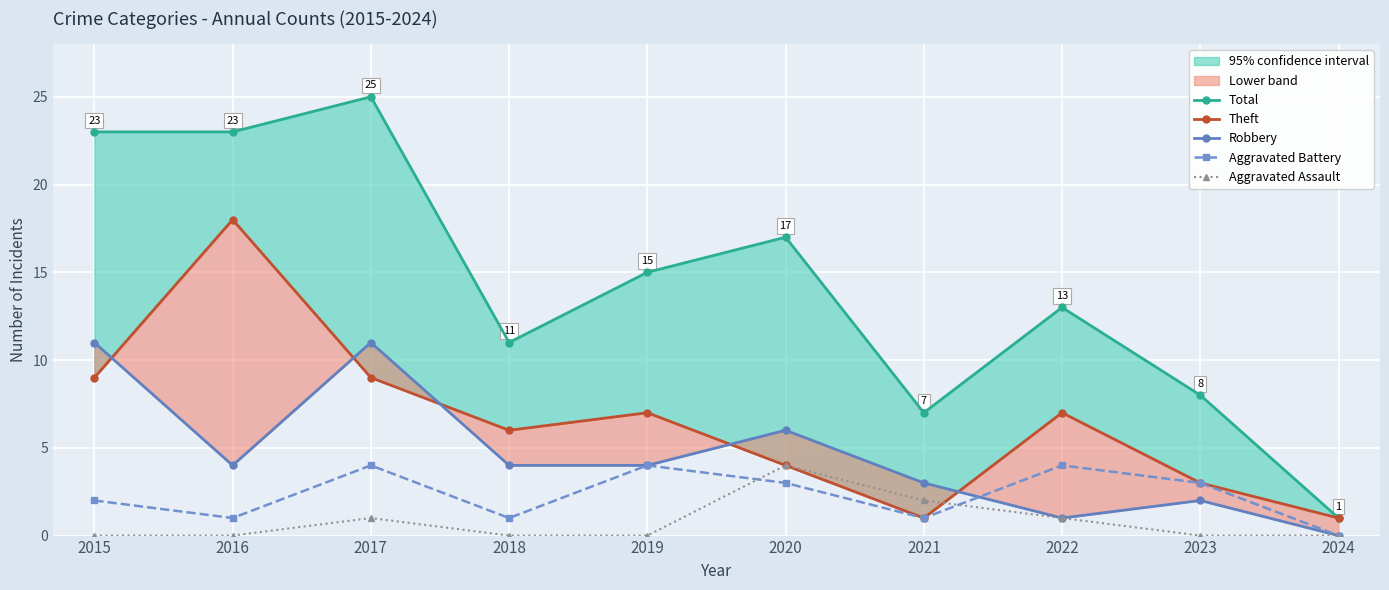

What is the difference between the second highest and second lowest values in the Aggravated Assault series?

2